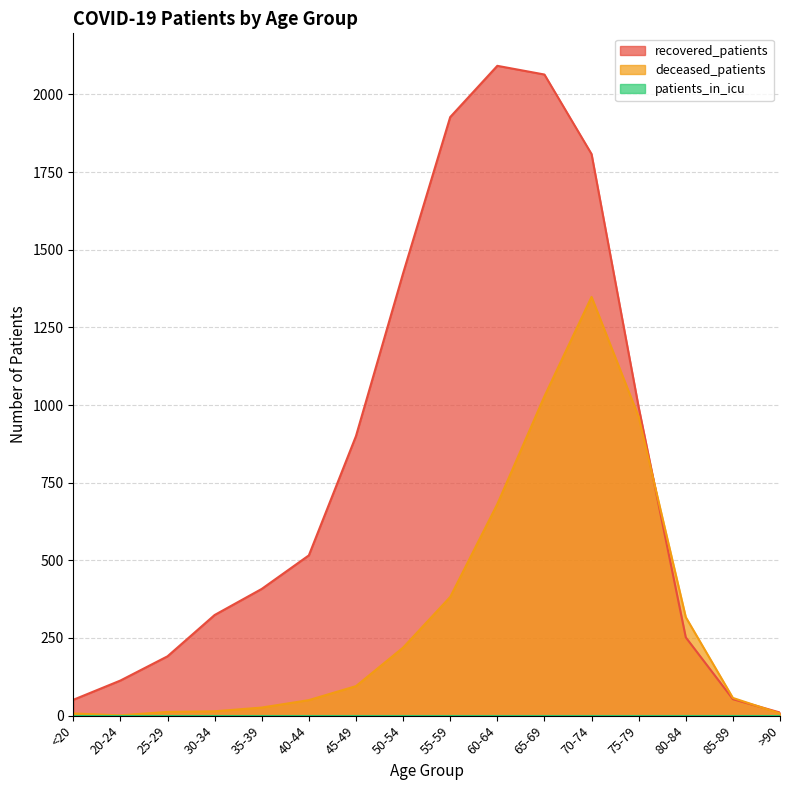

Which series ends up on top after the final intersection of deceased_patients and recovered_patients?

recovered_patients